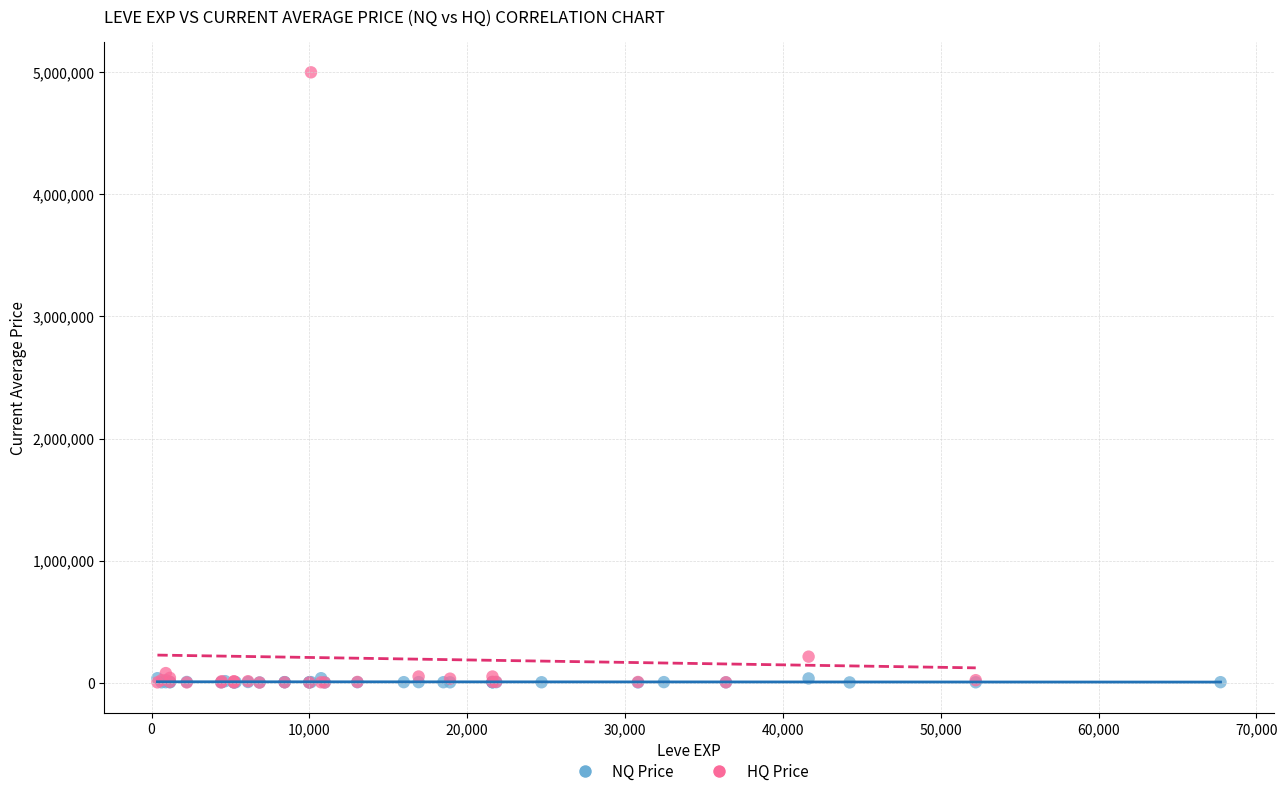

Which series has the largest Y range (max minus min)?

HQ Price